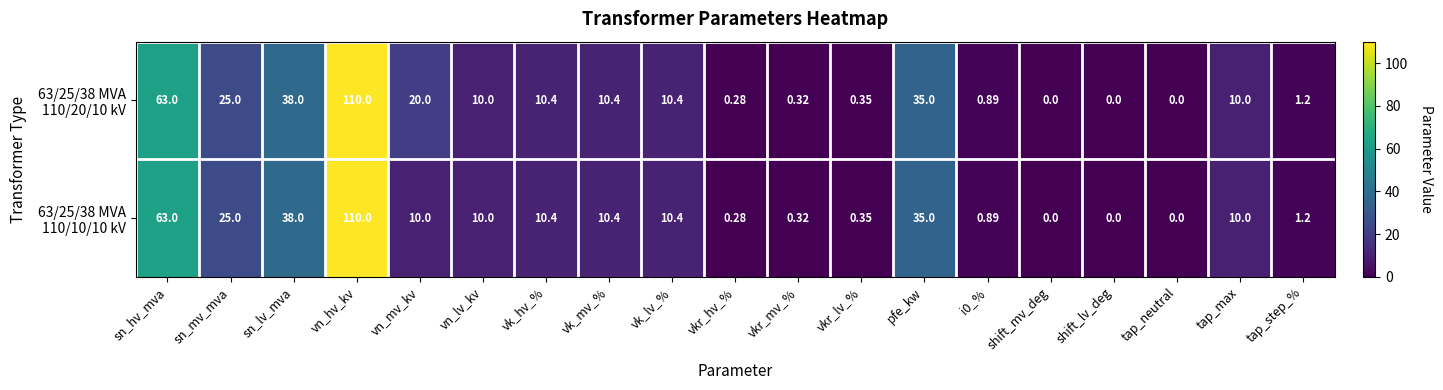

Which label corresponds to the largest value in the chart?

vn_hv_kv